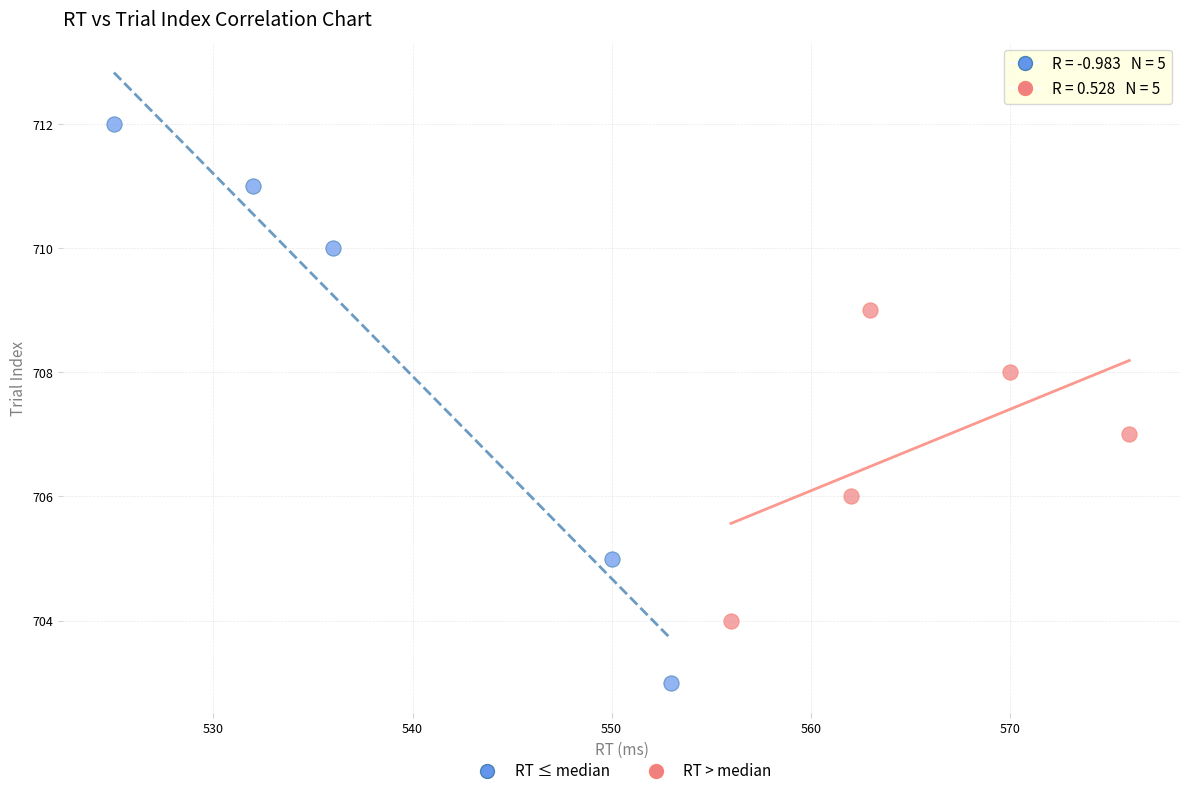

Which series contains the lowest Y value?

RT ≤ median